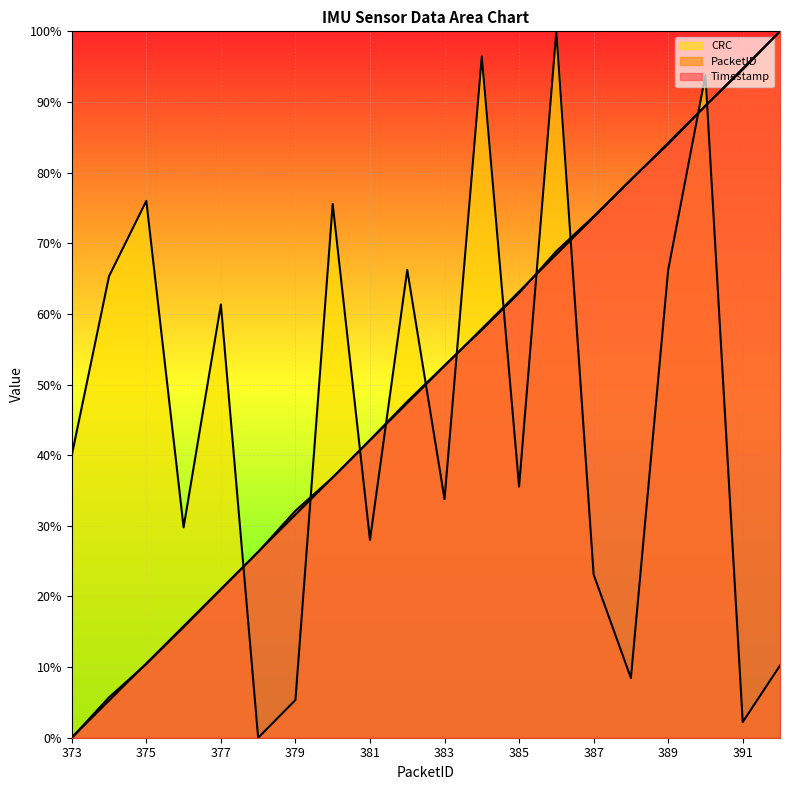

Where is Timestamp nearest to the value 50?

382